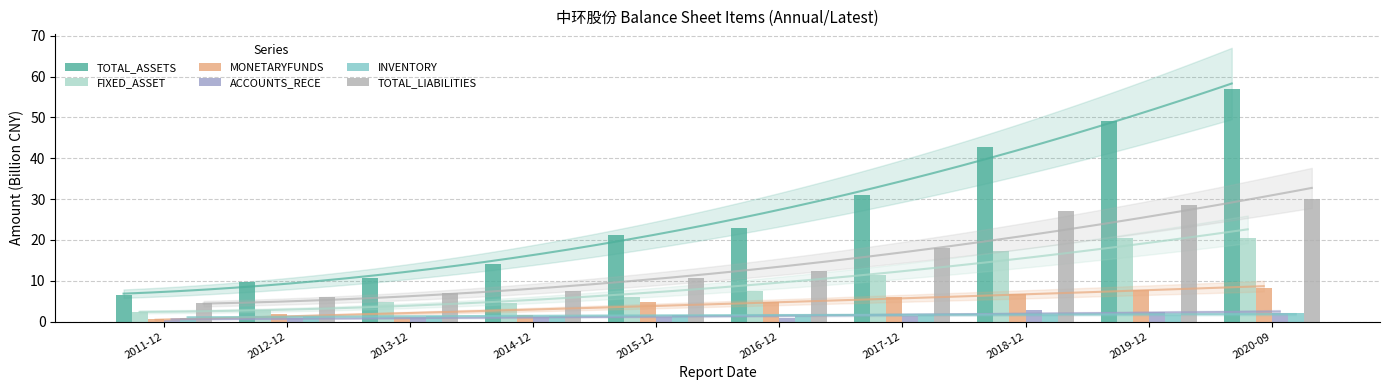

What are all the series names shown in the legend?

TOTAL_ASSETS, FIXED_ASSET, MONETARYFUNDS, ACCOUNTS_RECE, INVENTORY, TOTAL_LIABILITIES